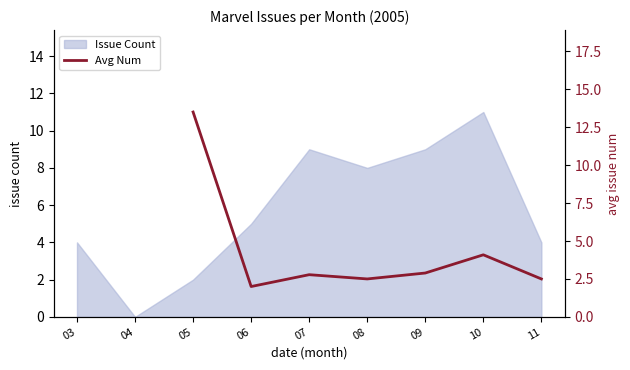

How many lines are shown in the chart?

1